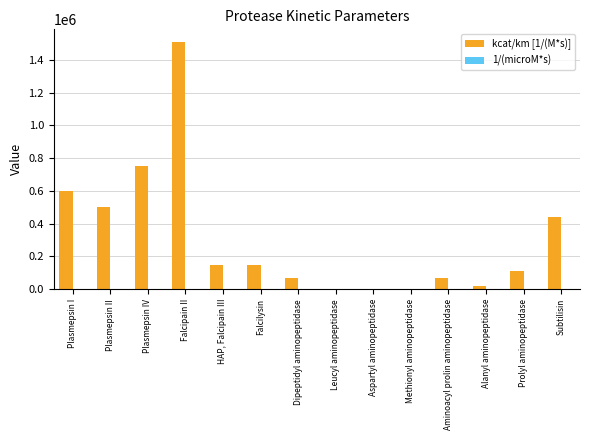

What is the greatest value displayed?

1511000.0